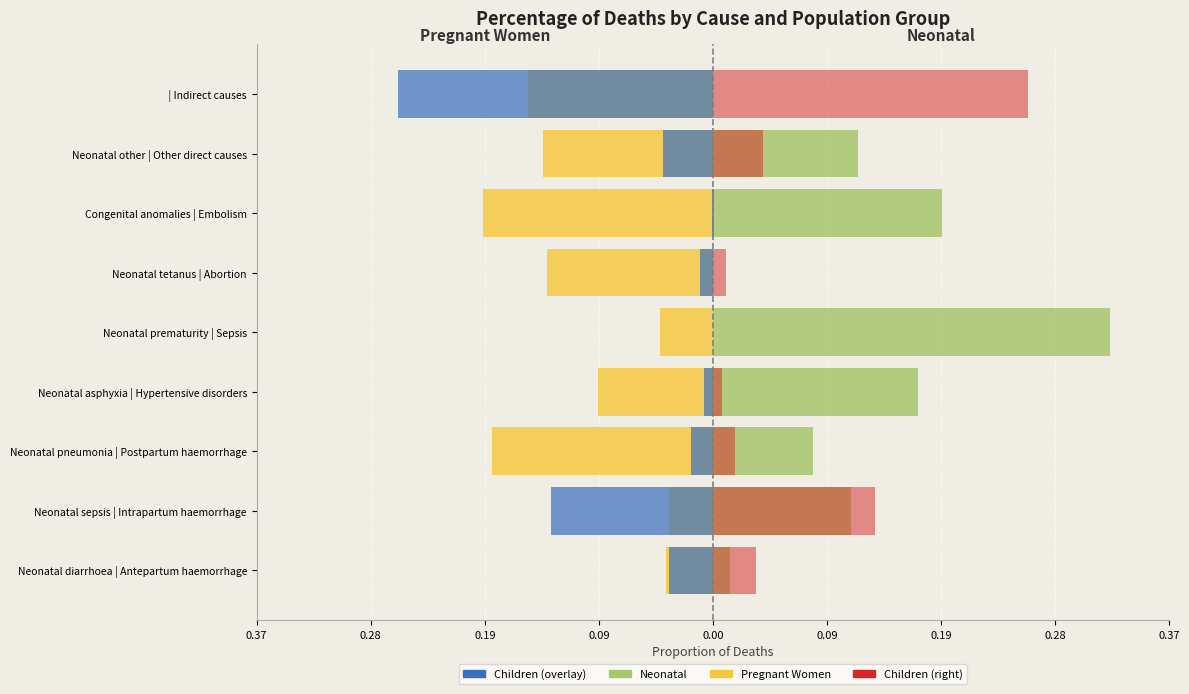

How many bars are there in each group?

4